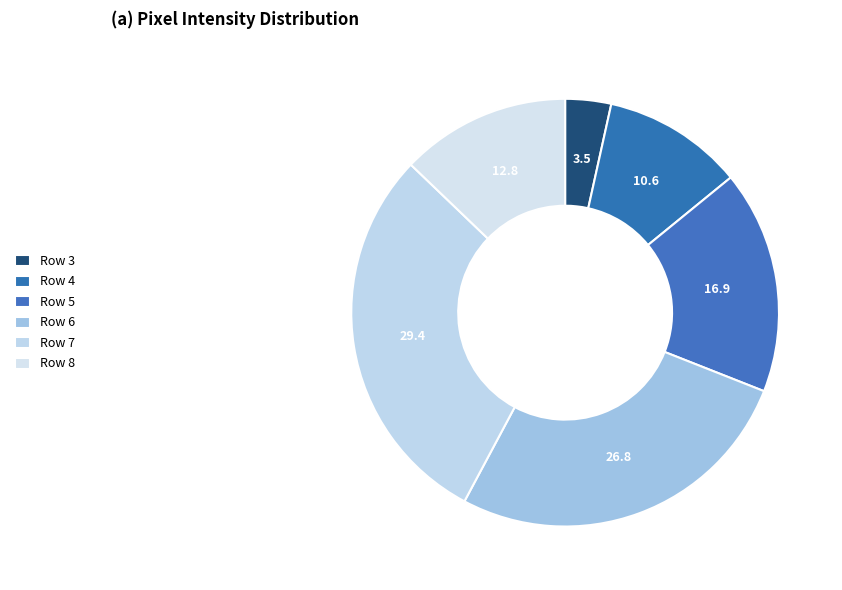

Which slice is the largest?

Row 7